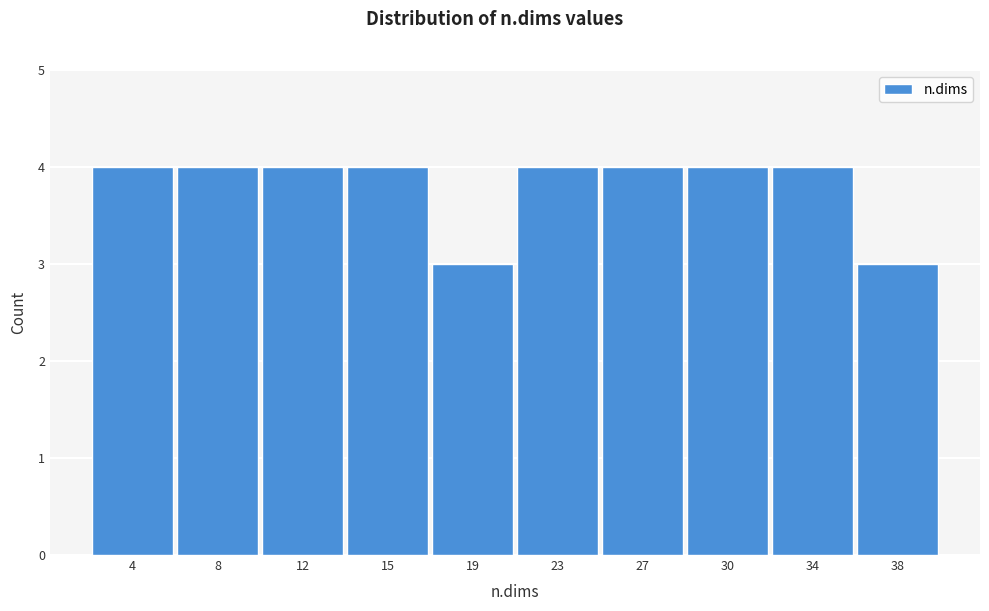

Reading left to right, extract all data points from this chart.

4	4	4	4	3	4	4	4	4	3